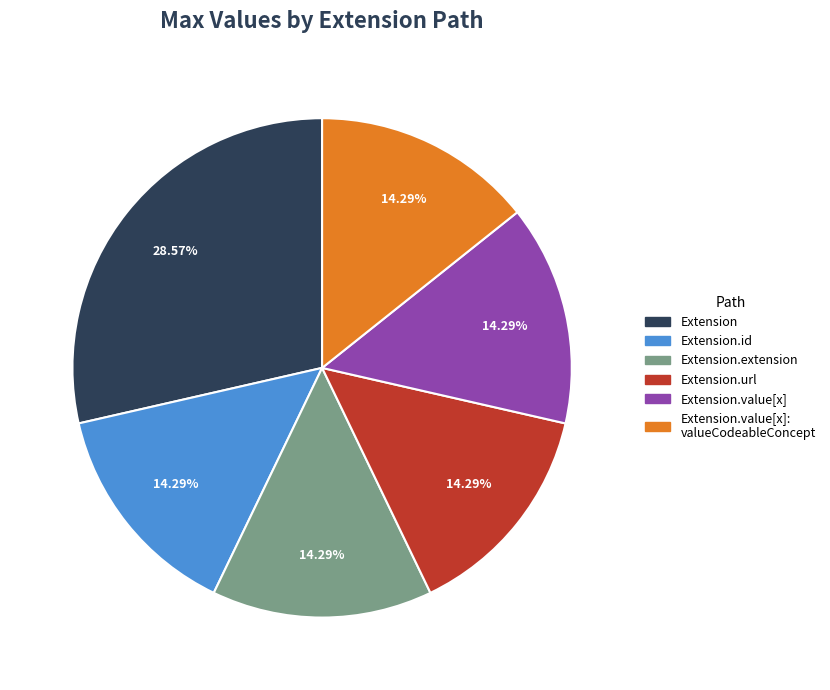

Do Extension.id and Extension.url together represent more than half of the pie?

No